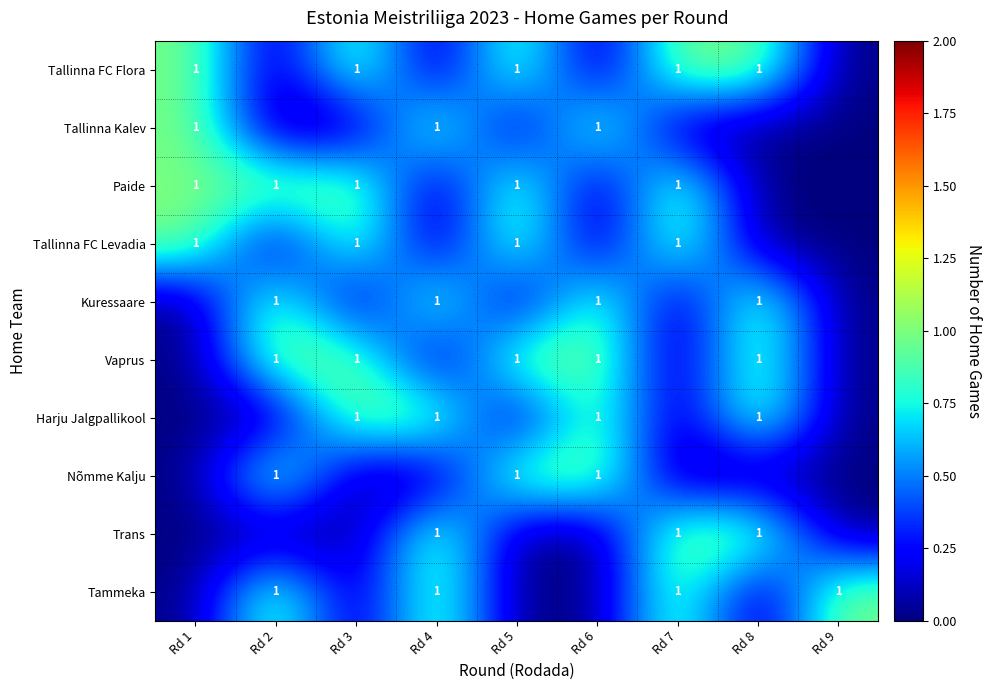

The value of Tallinna FC Flora at Rd 8 is 1. True or false?

True